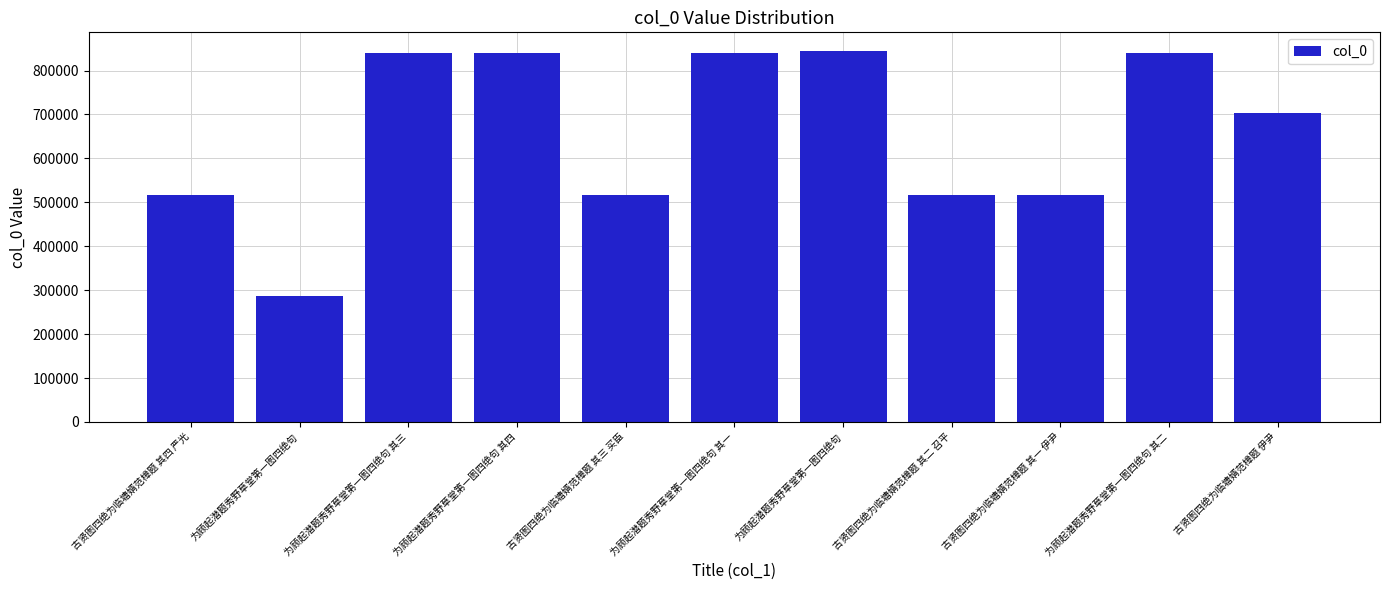

Between 古贤图四绝为临塘婿范樟题 其二 召平 and 为顾起潜题秀野草堂第一图四绝句 其三, which is larger?

为顾起潜题秀野草堂第一图四绝句 其三